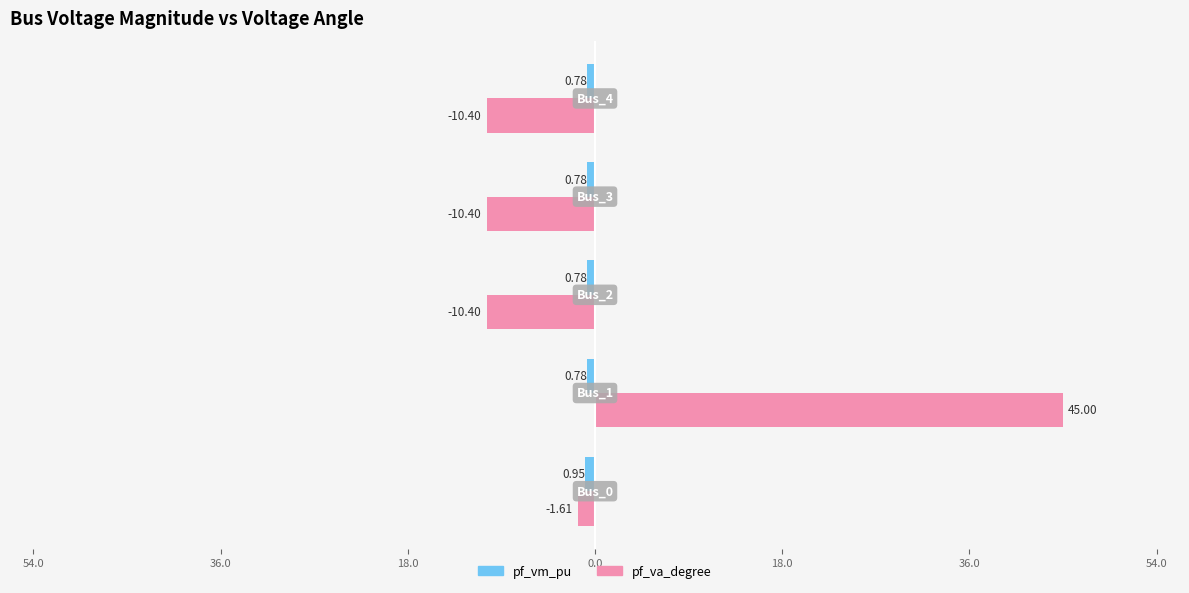

Rank the series by their average value, from highest to lowest.

pf_va_degree, pf_vm_pu